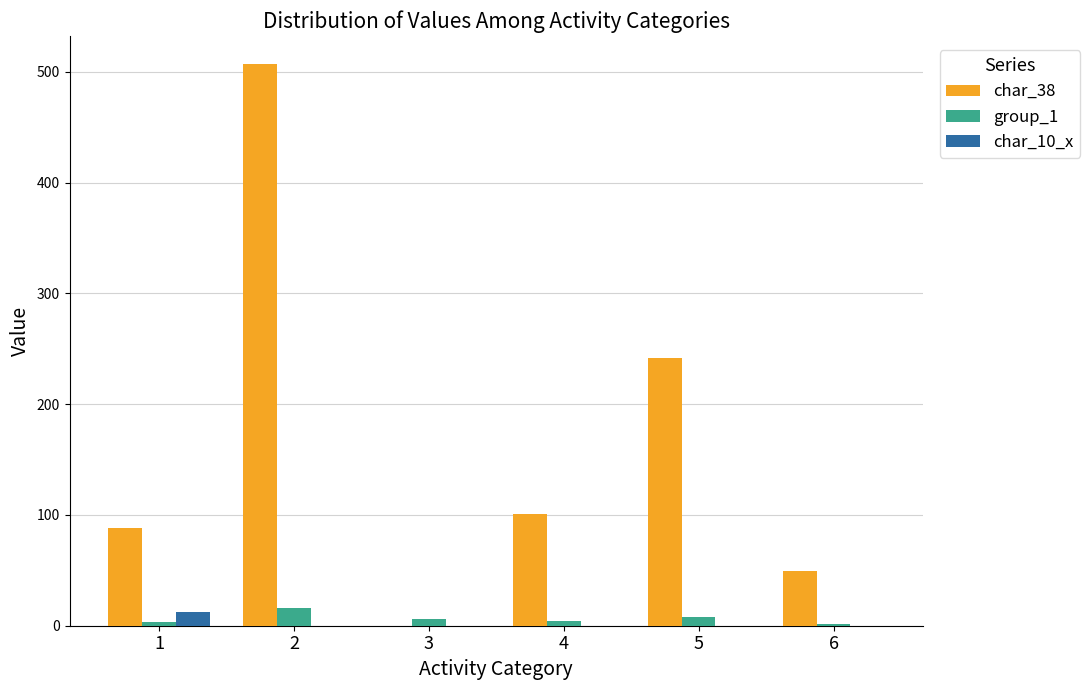

The char_10_x series shows 0 at 6. True or false?

True